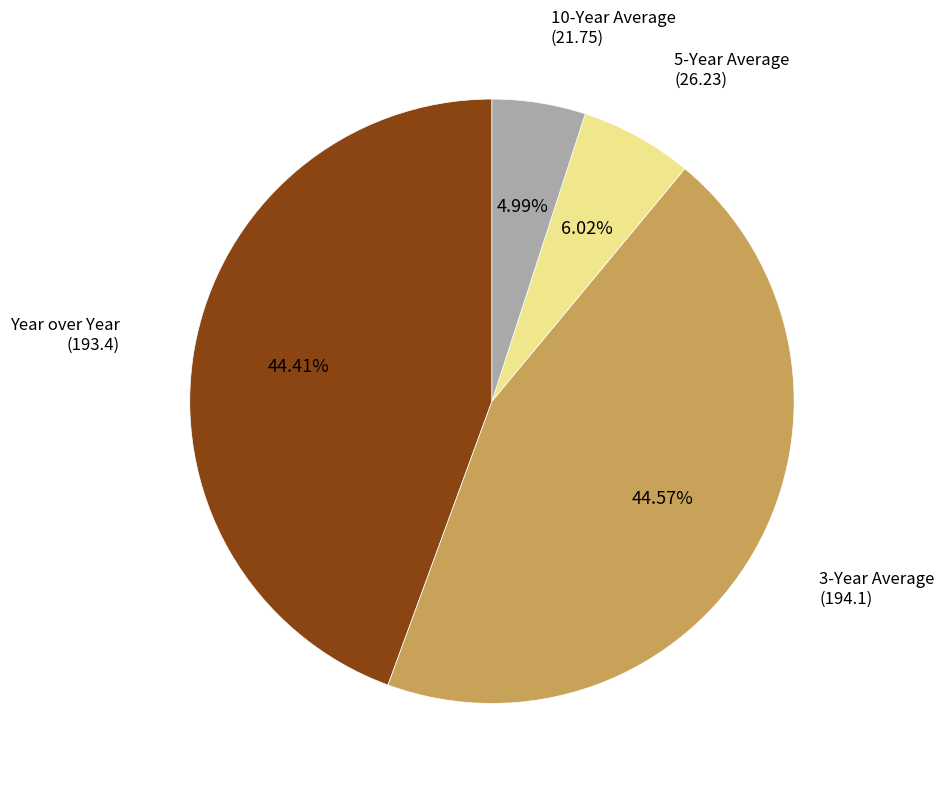

Does any single category account for the majority?

No